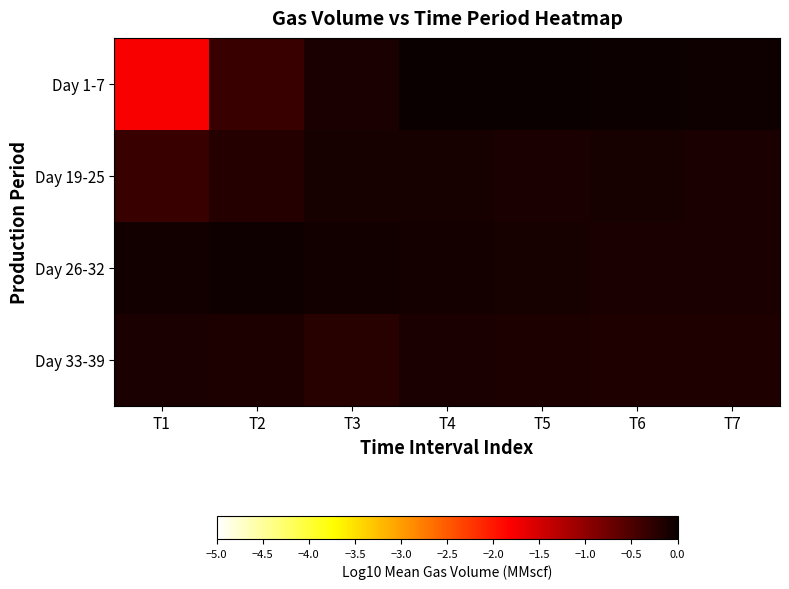

Rank the series at T7 from highest to lowest value.

Day 1-7, Day 19-25, Day 26-32, Day 33-39